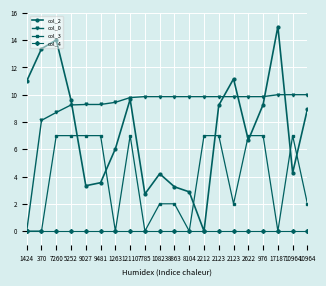

How many lines are shown in the chart?

4